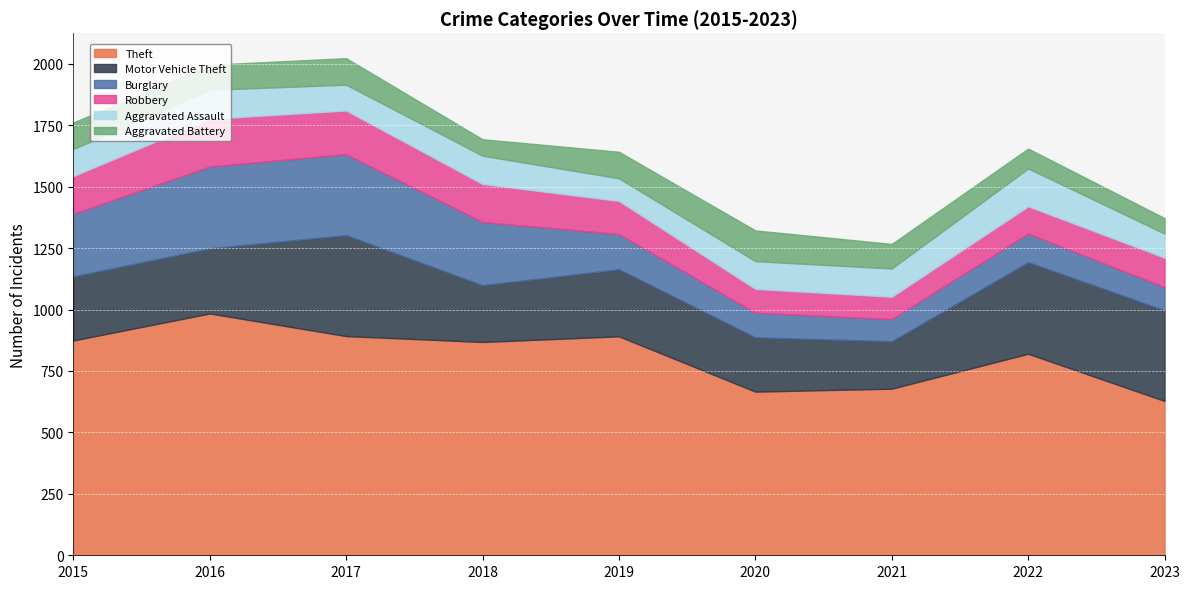

Between 2016 and 2021, which series saw the biggest shift?

Theft